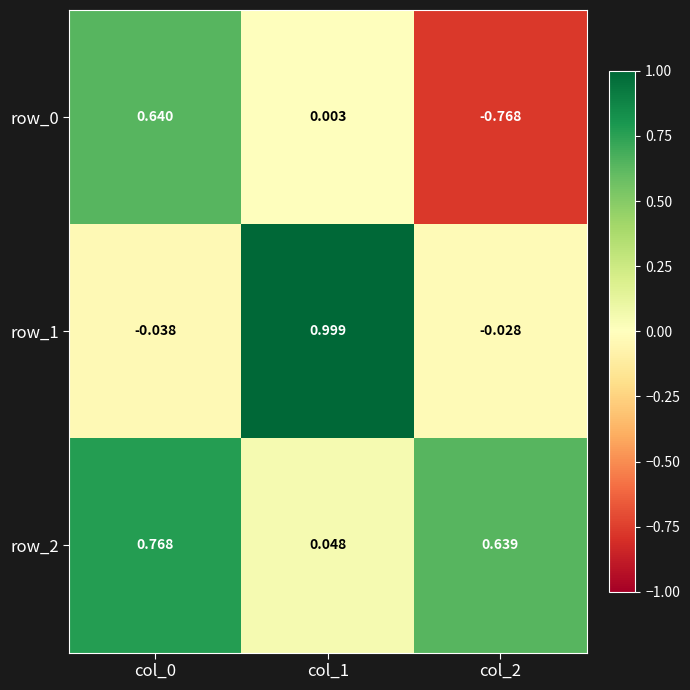

Is the value of row_0 at col_2 greater than the value of row_1 at col_0?

No